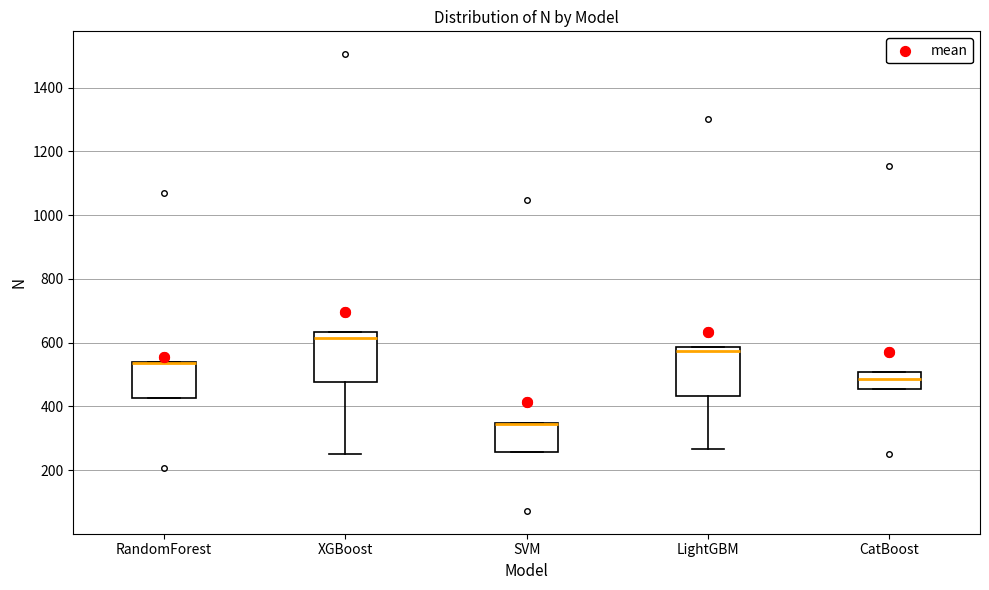

Reading left to right, read every box against the y-axis: the position of its median line, the range the box covers, and the ends of its whiskers. The values are not printed on the chart, so give them approximately, as read against the axis.

RandomForest: median 540 (drawn on the box's upper edge), box 420 to 540, whiskers 420 to 540
XGBoost: median 620, box 480 to 640, whiskers 240 to 640
SVM: median 340 (drawn on the box's upper edge), box 260 to 340, whiskers 260 to 340
LightGBM: median 580 (just below the box's upper edge), box 440 to 580, whiskers 260 to 580
CatBoost: median 480, box 460 to 500, whiskers 460 to 500